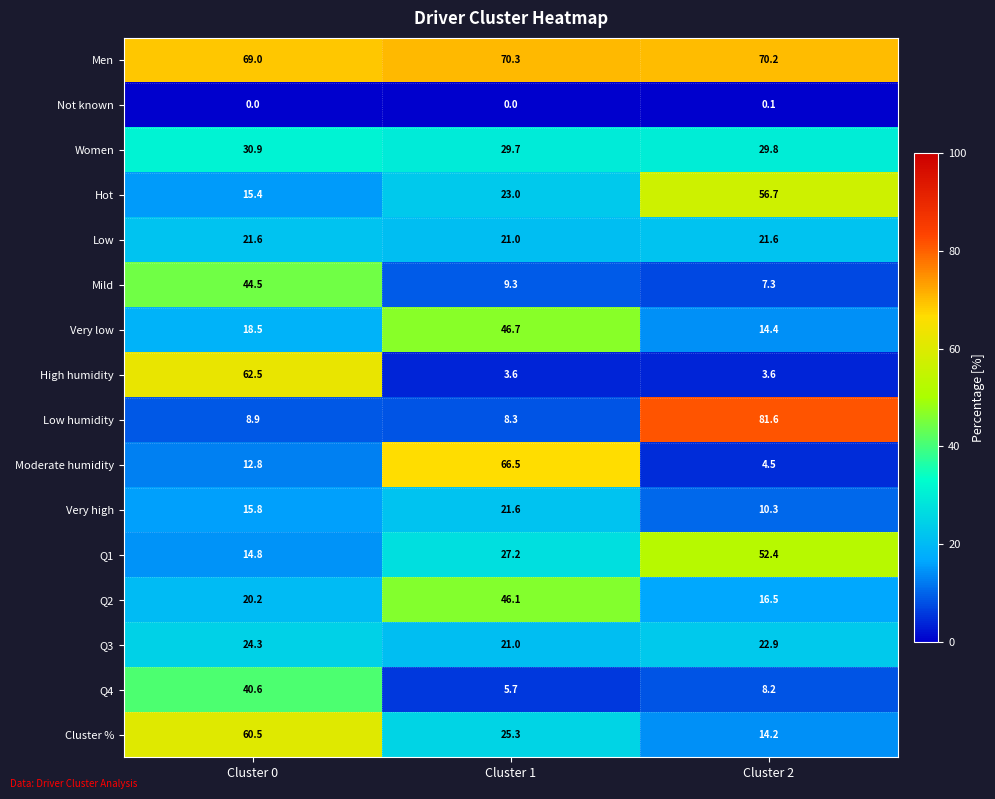

Which series has the widest spread of values?

Low humidity